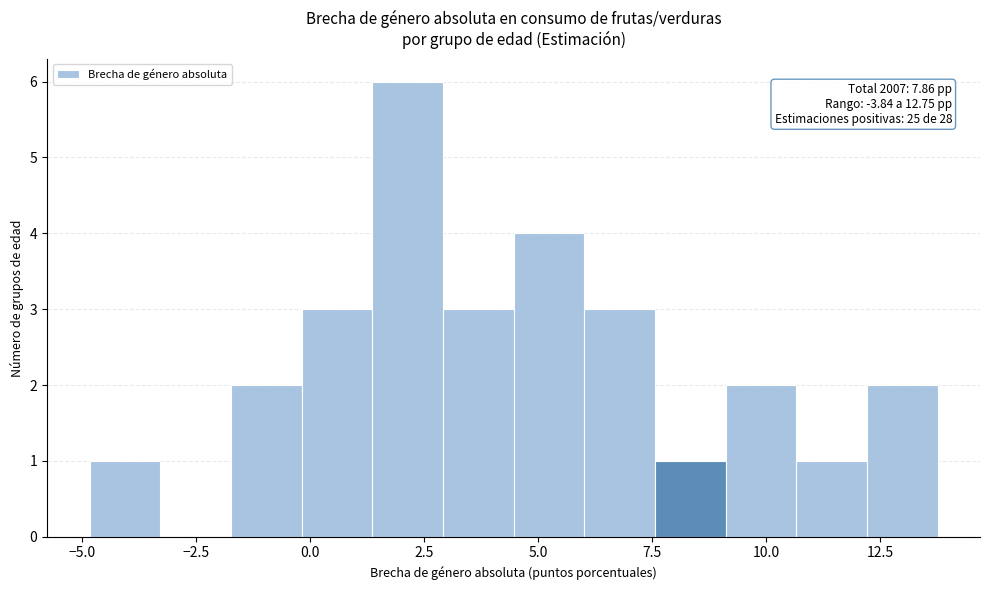

Around what value on the x-axis is the tallest bar? Give the approximate position of its centre, as read against the axis.

2.0